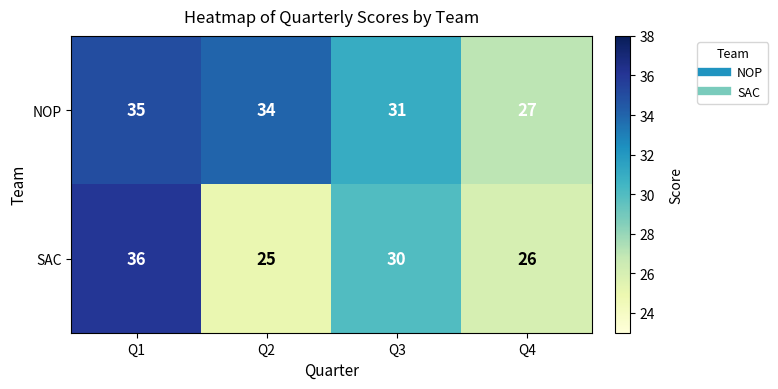

What is the total value across all series at Q3?

61